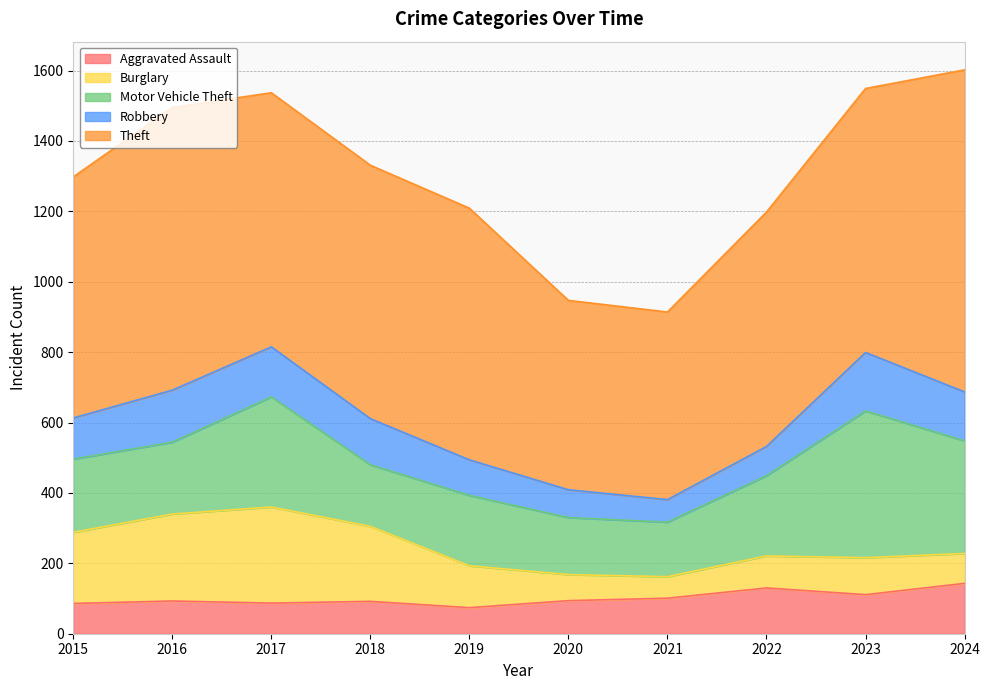

What is the sum of all Motor Vehicle Theft values?

2382